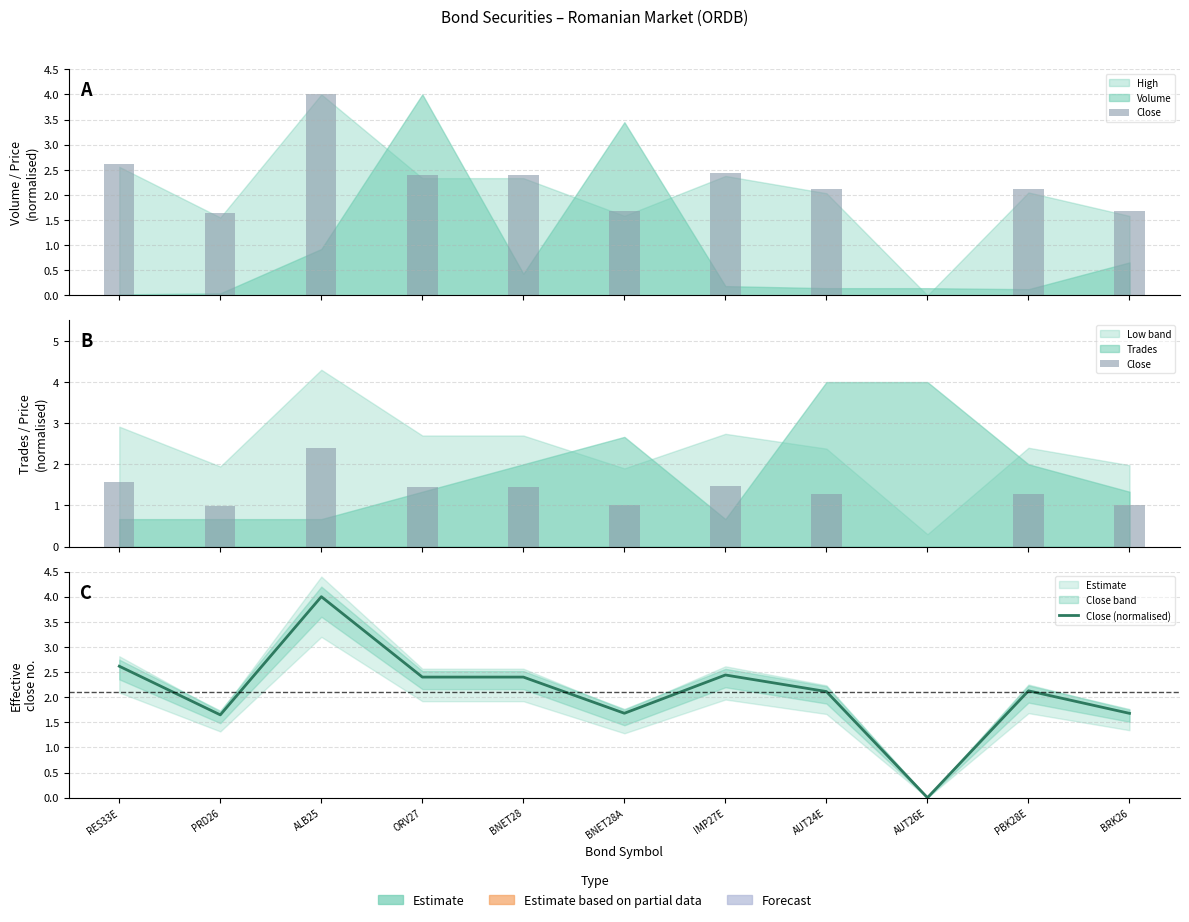

Is the value of Close at AUT26E greater than the value of Close (normalised) at ALB25?

No